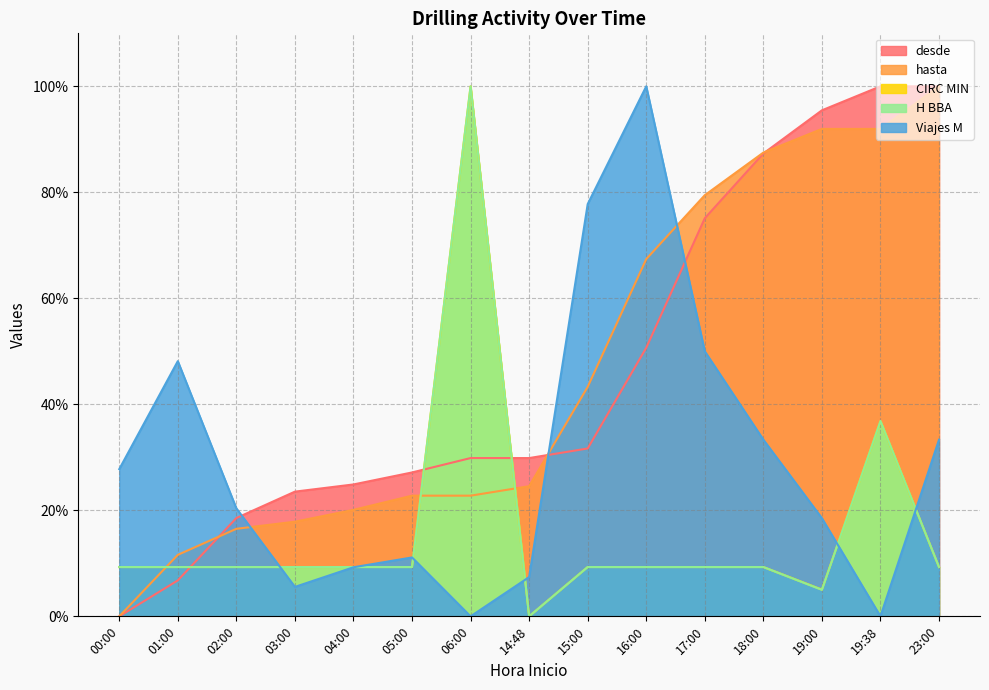

What value does the CIRC MIN series have at 04:00?

9.3